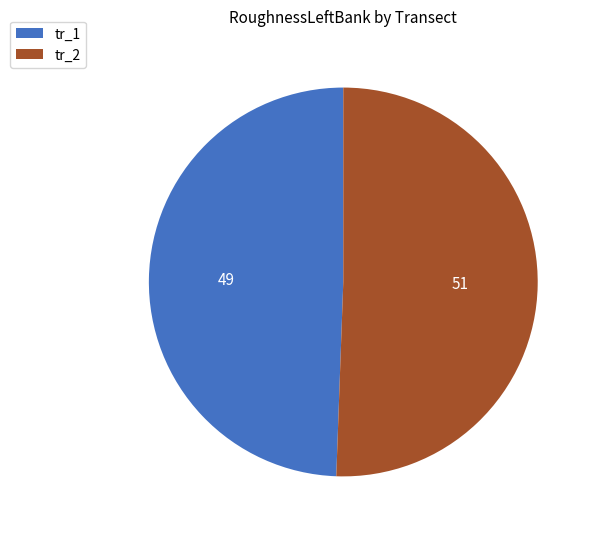

How many slices are in this pie chart?

2